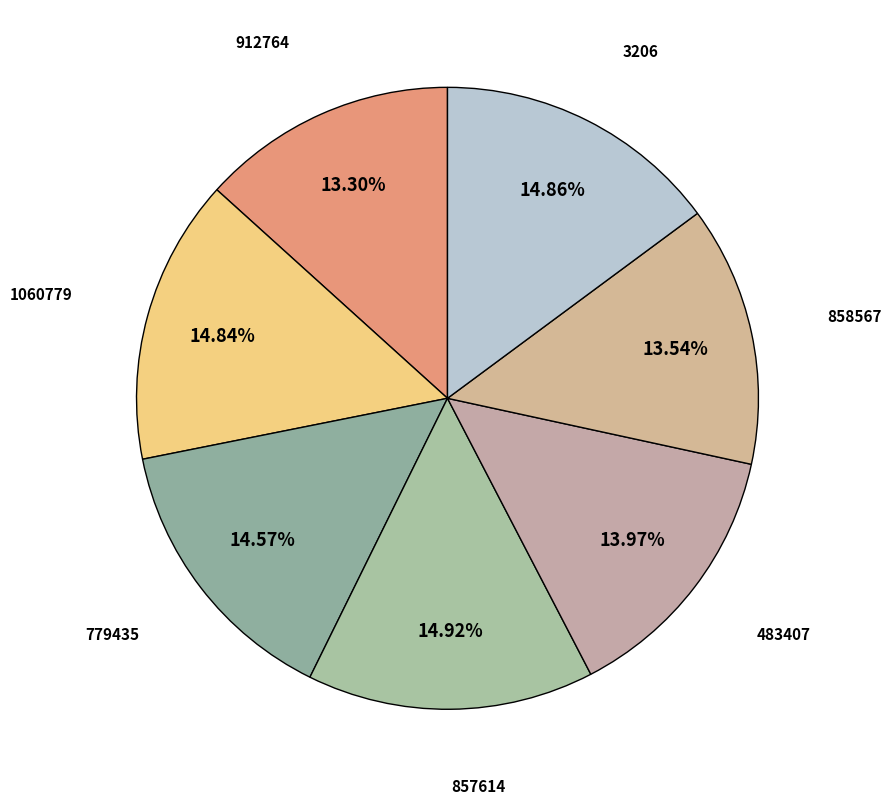

What percentage is the 857614 slice, to the nearest percent?

15%